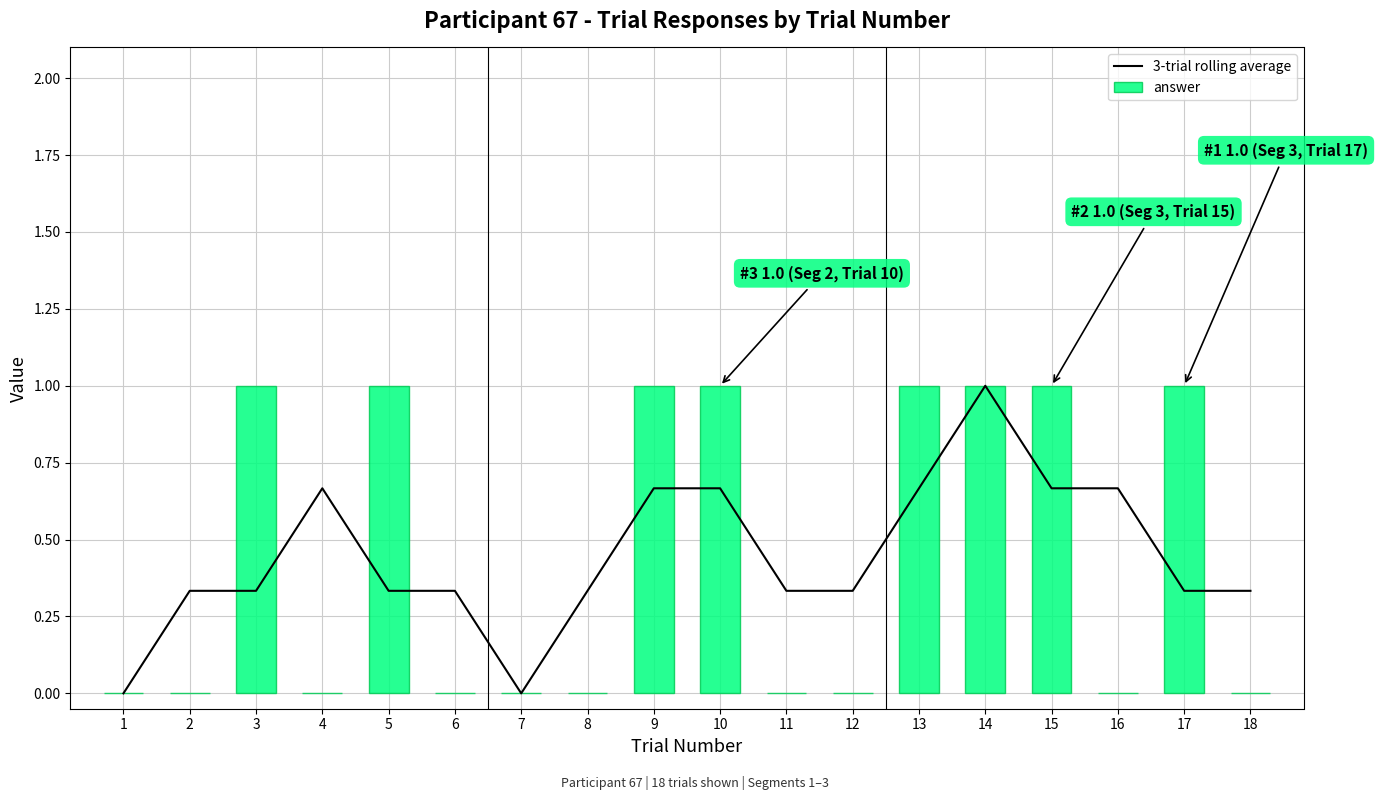

List the series in order of their peak value, highest first.

3-trial rolling average, answer